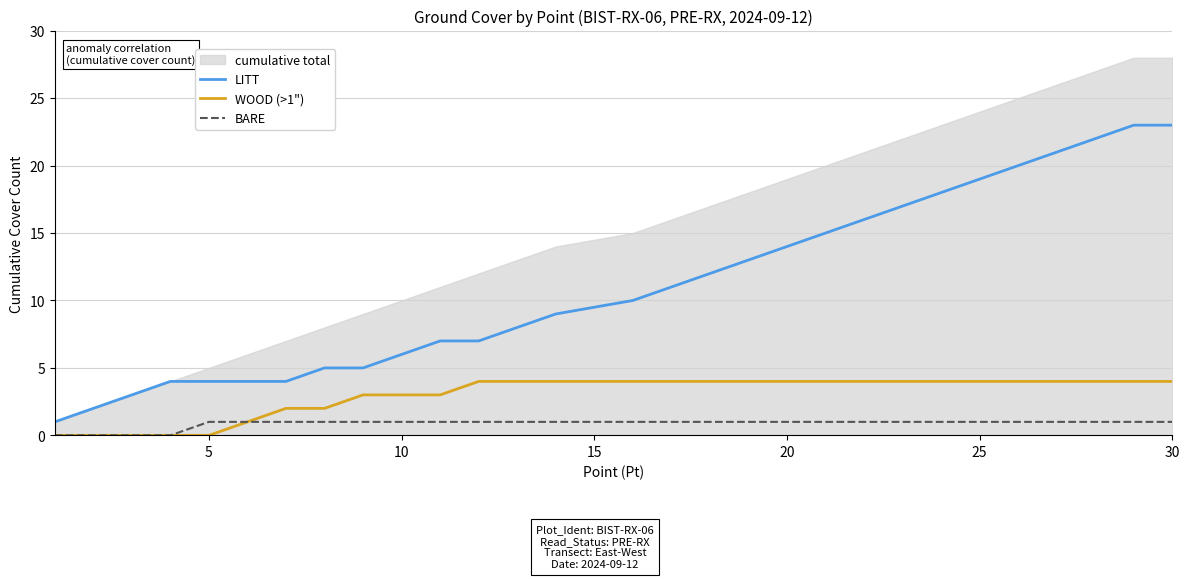

The value of WOOD (>1") at 30 is 4. True or false?

True